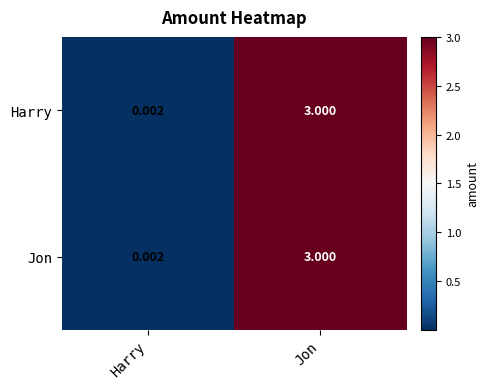

At which label is Jon closest to 1?

Harry